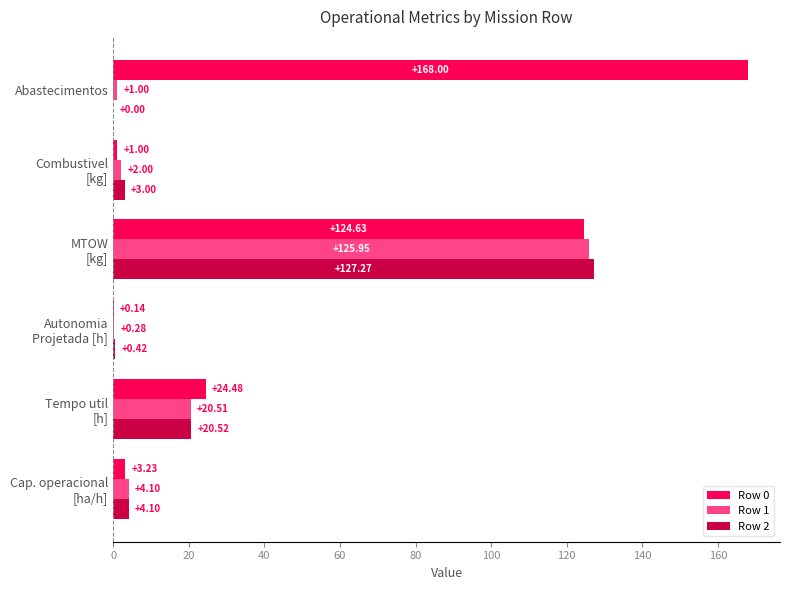

What is the average value of the Row 0 series?

53.6